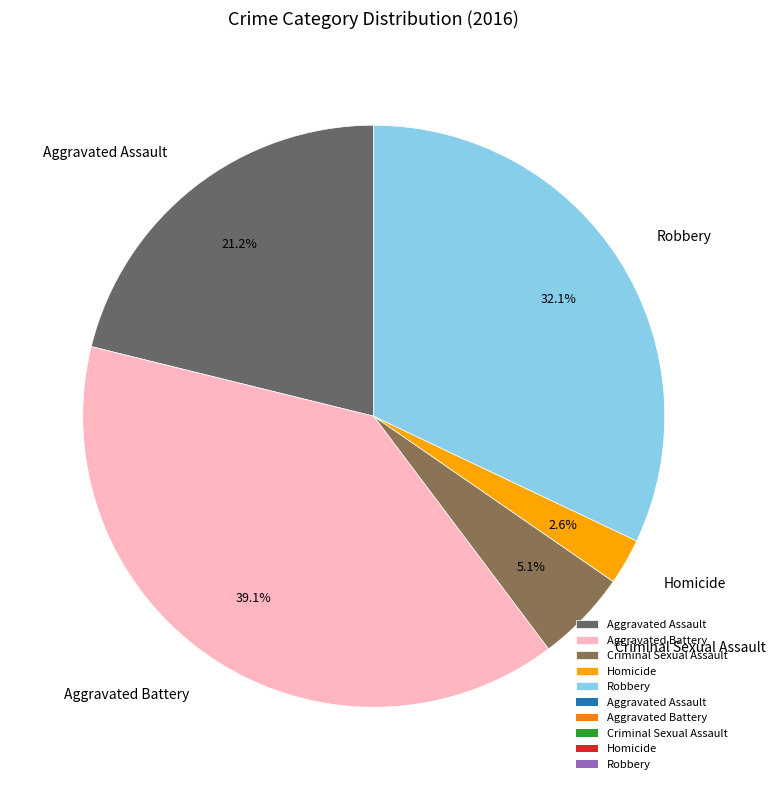

True or false: Homicide accounts for 16% of the total.

False